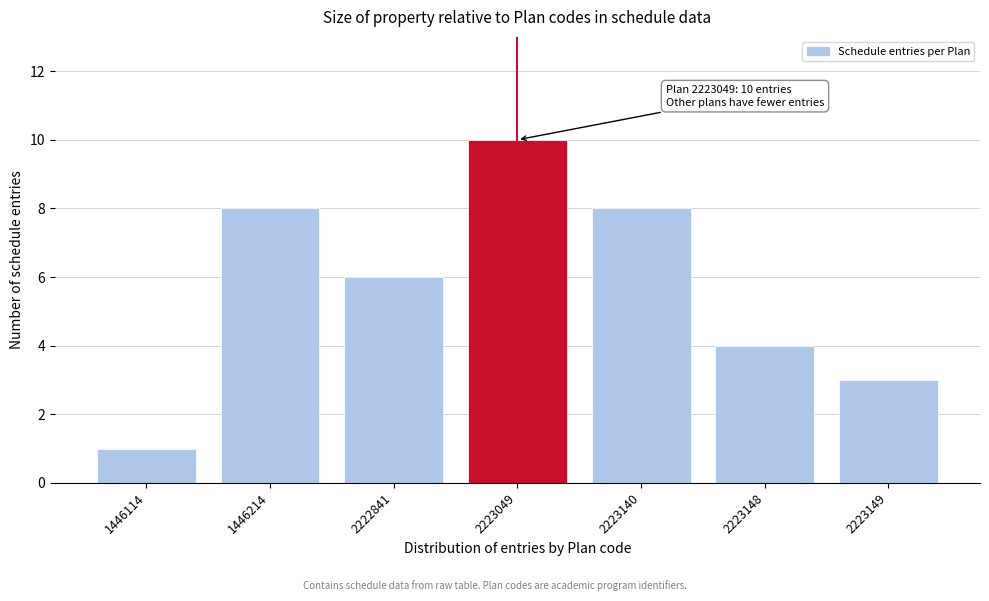

Reading left to right, extract all data points from this chart.

1446114=1	1446214=8	2222841=6	2223049=10	2223140=8	2223148=4	2223149=3